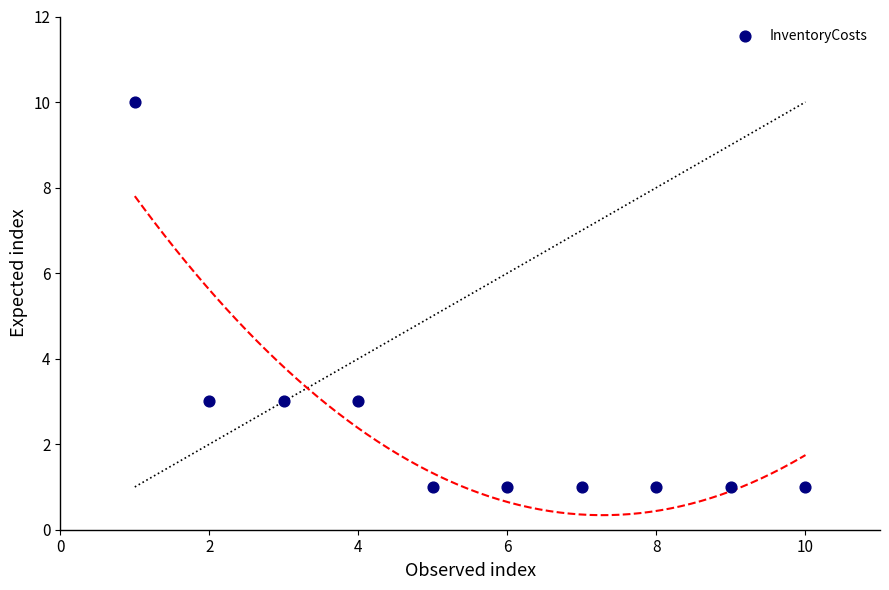

What is the range of Y values (max minus min)?

9